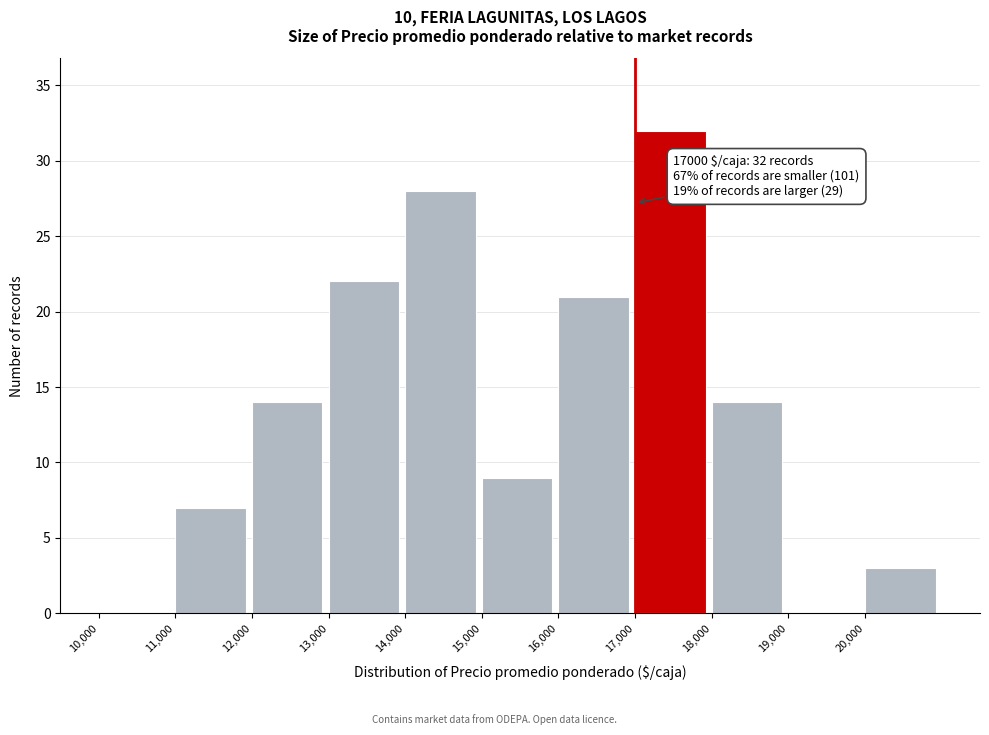

Which range on the x-axis has the tallest bar?

17000 to 18000